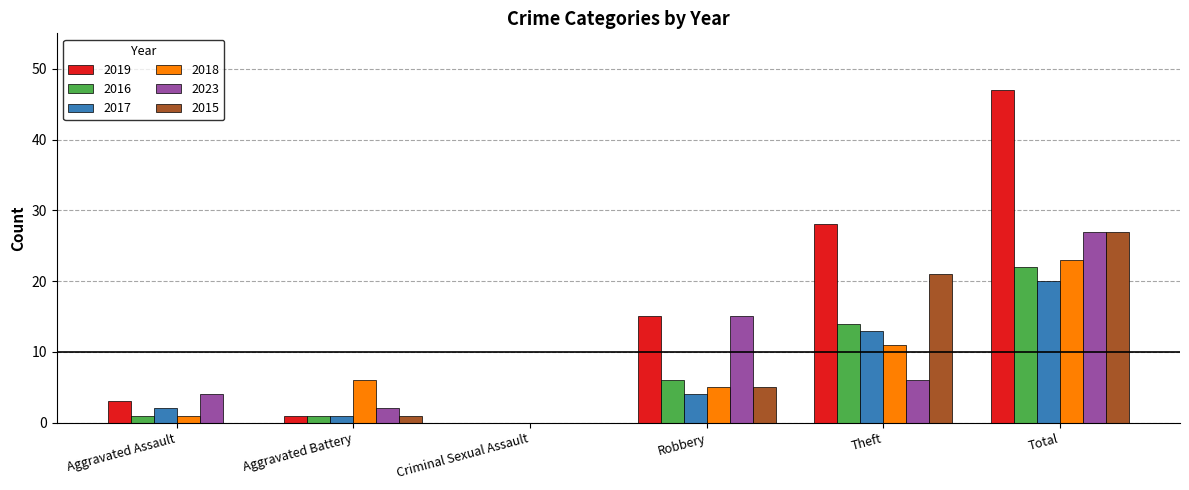

At which category does the chart reach its peak across all series?

Total